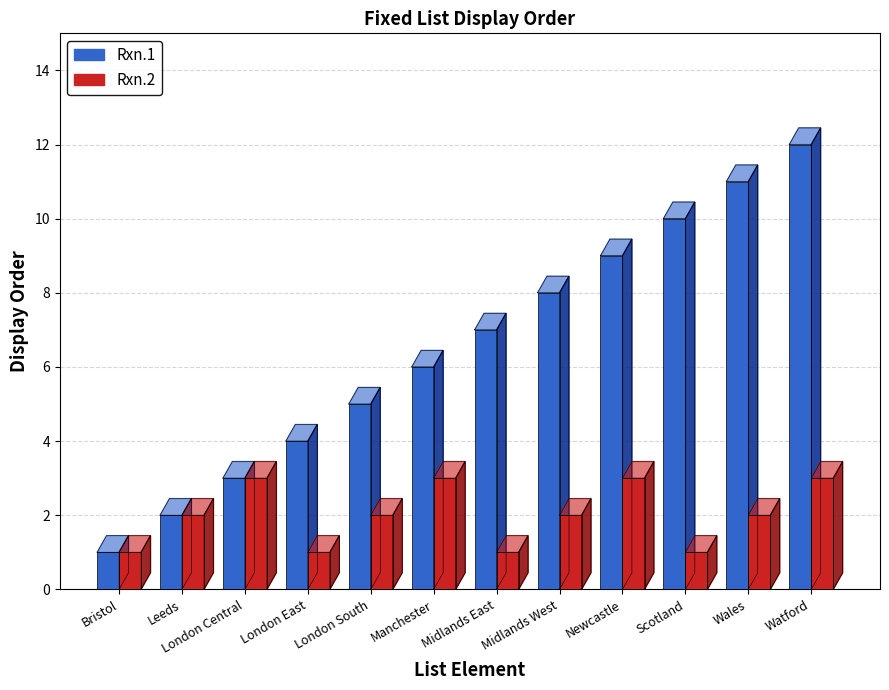

At how many categories does at least one series exceed 3?

9